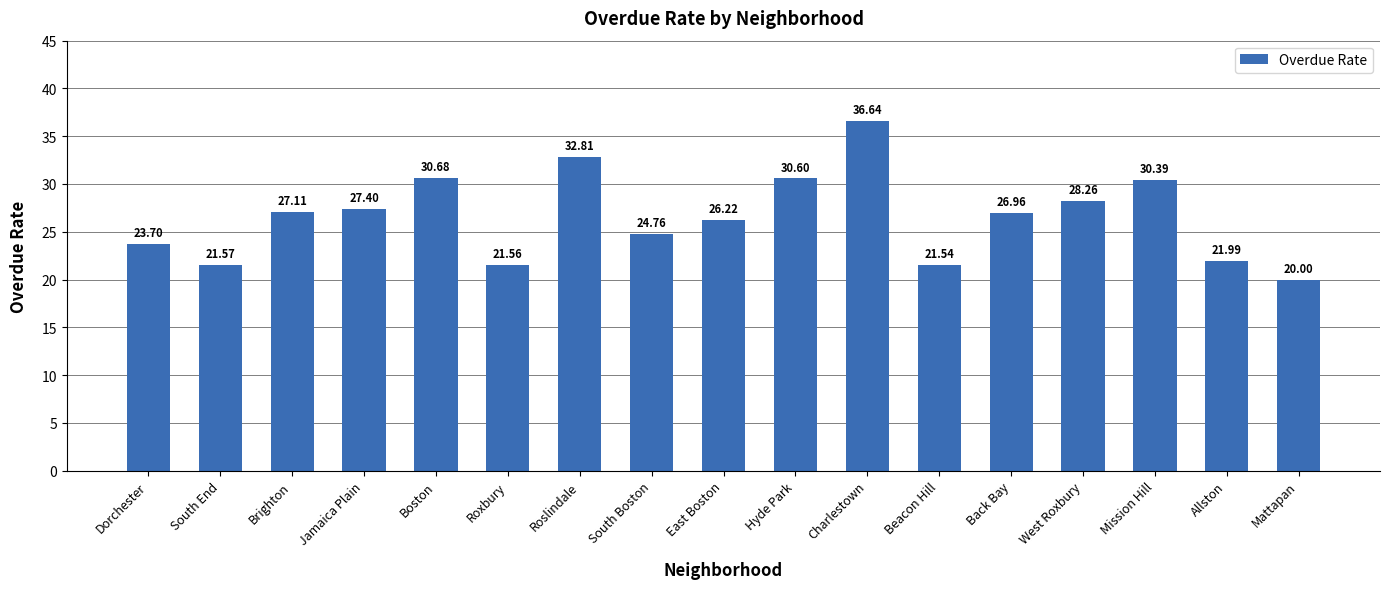

List the labels in order of value, largest first.

Charlestown, Roslindale, Boston, Hyde Park, Mission Hill, West Roxbury, Jamaica Plain, Brighton, Back Bay, East Boston, South Boston, Dorchester, Allston, South End, Roxbury, Beacon Hill, Mattapan